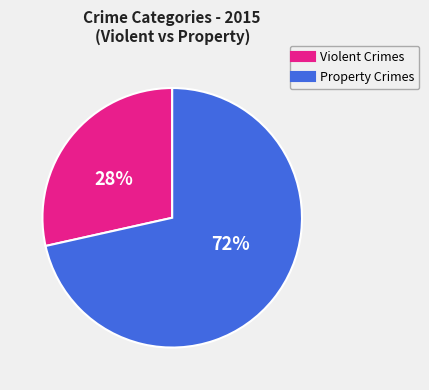

To the nearest percent, what is the average slice percentage?

50%